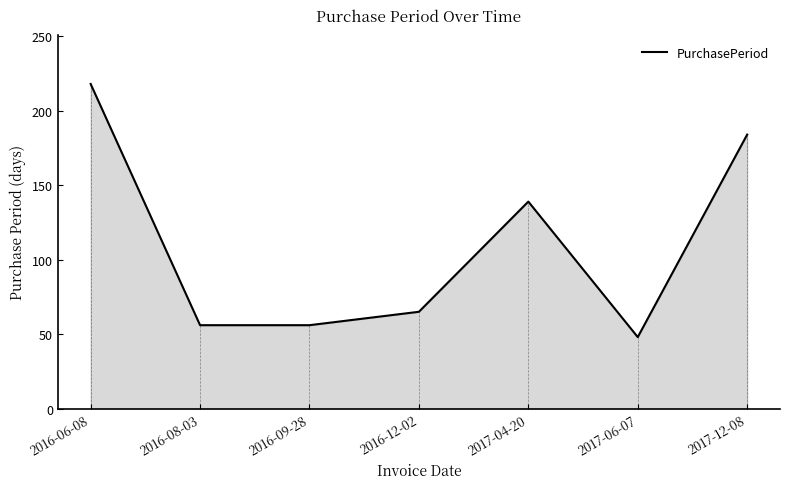

Count the number of categories in the chart.

7